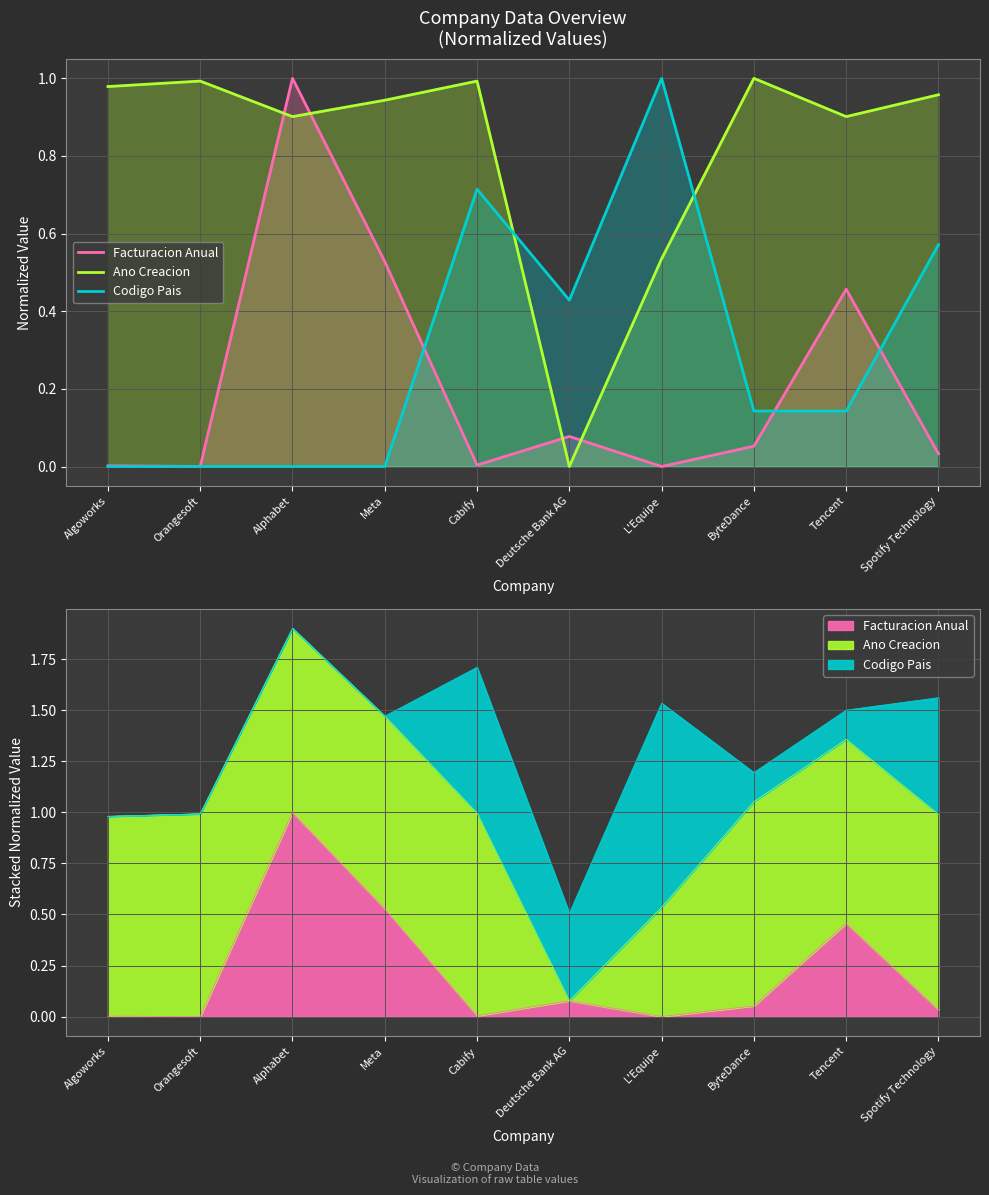

Which series has the largest total across all categories?

Ano Creacion